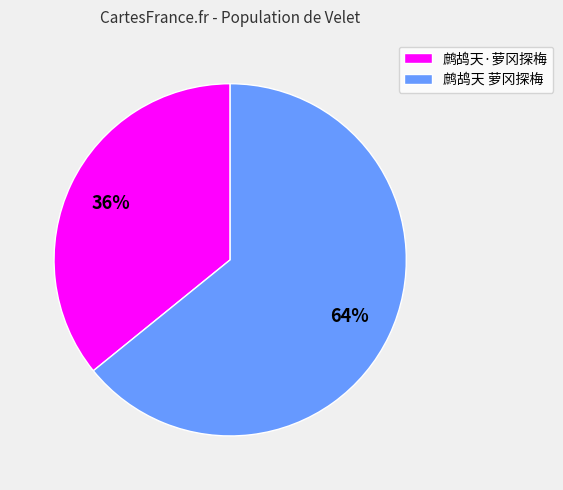

To the nearest percent, what portion does 鹧鸪天 萝冈探梅 represent?

64%